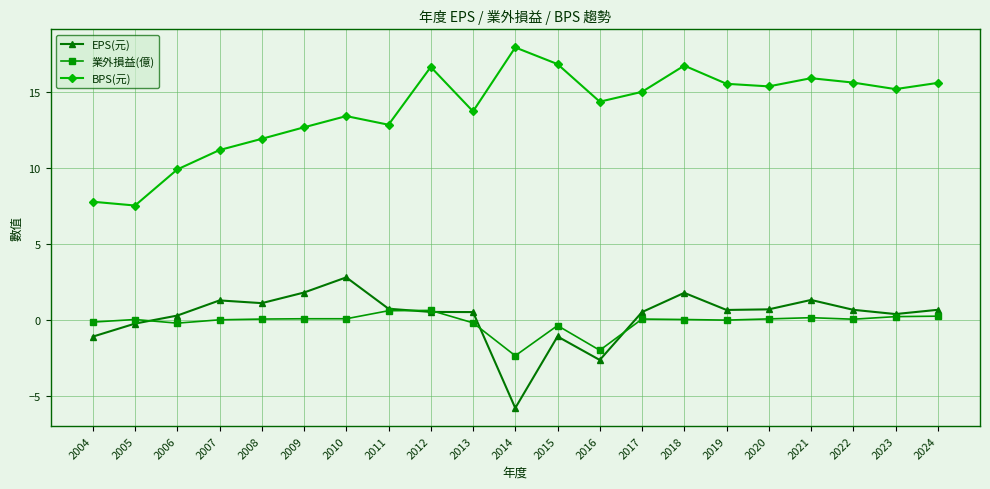

What is the spread (max minus min) of values at 2020?

15.3